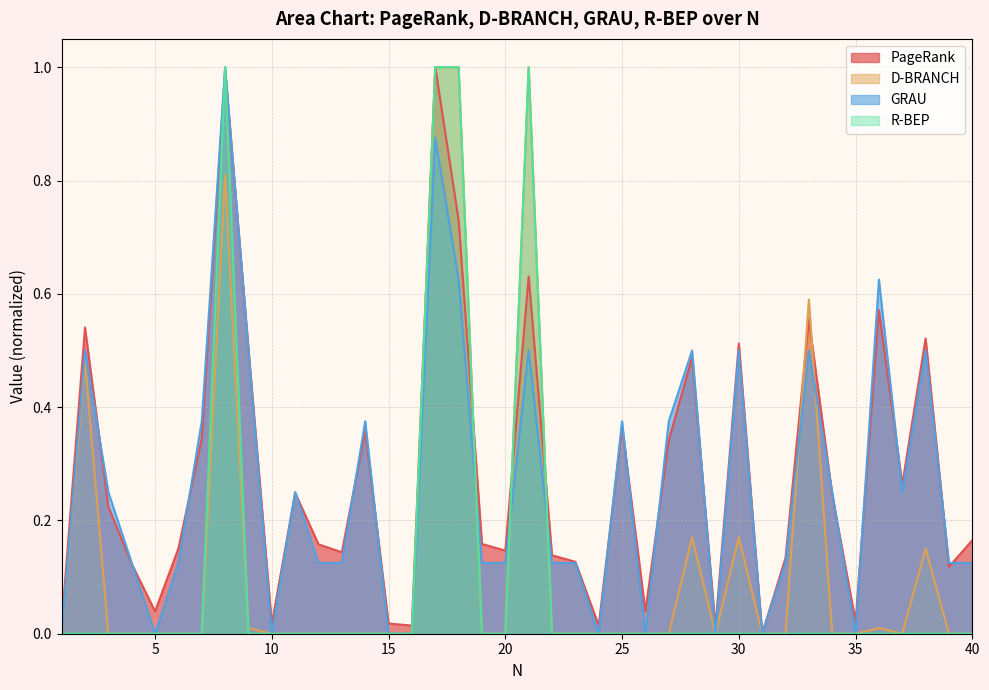

List the labels in order of D-BRANCH value, largest first.

17, 18, 21, 8, 33, 2, 28, 30, 38, 9, 36, 1, 3, 4, 5, 6, 7, 10, 11, 12, 13, 14, 15, 16, 19, 20, 22, 23, 24, 25, 26, 27, 29, 31, 32, 34, 35, 37, 39, 40